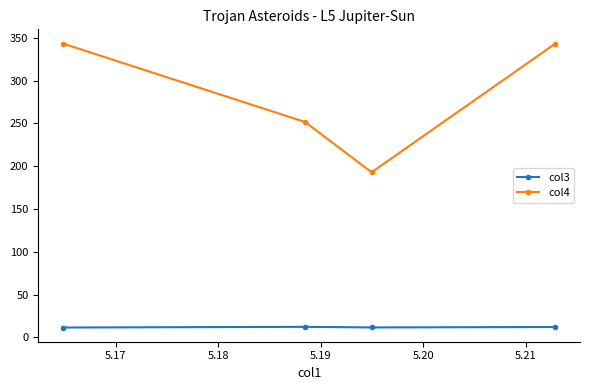

What is the minimum value shown in the chart?

11.5